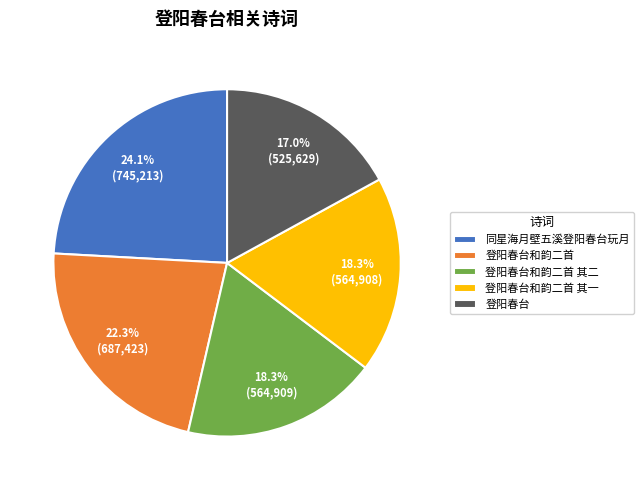

To the nearest percent, what portion does 登阳春台 represent?

17%